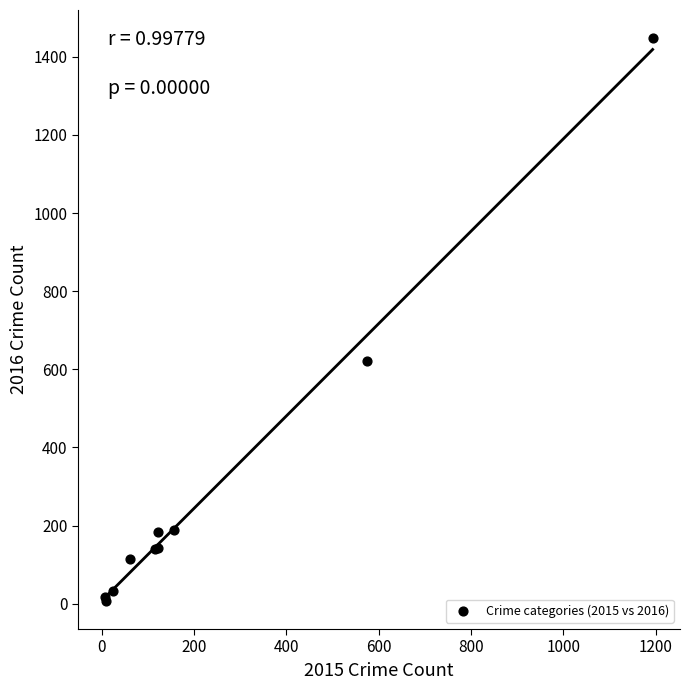

What Y value in the scatter plot is closest to 727?

621